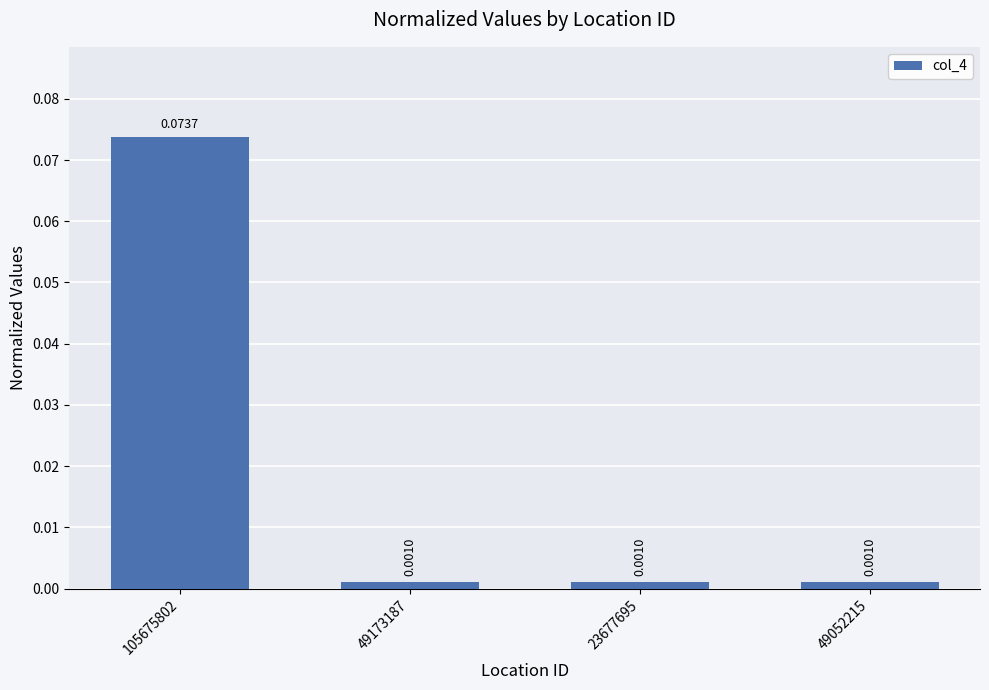

Which has a higher value, 105675802 or 49173187?

105675802